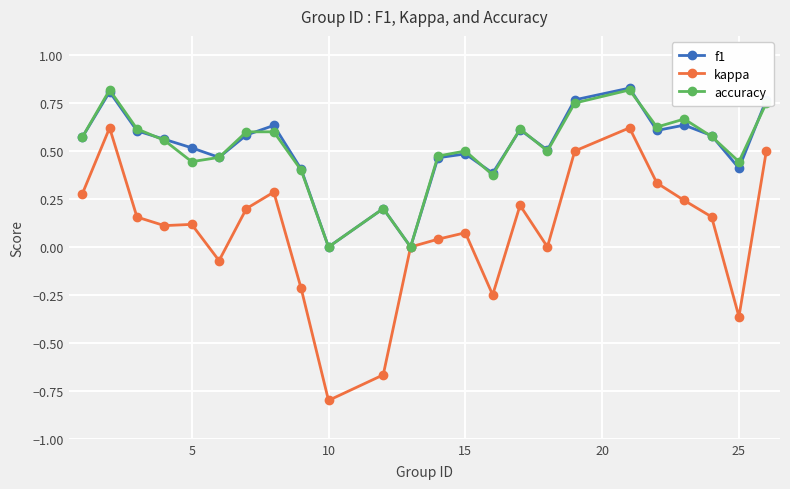

Which series has the largest range (max minus min)?

kappa